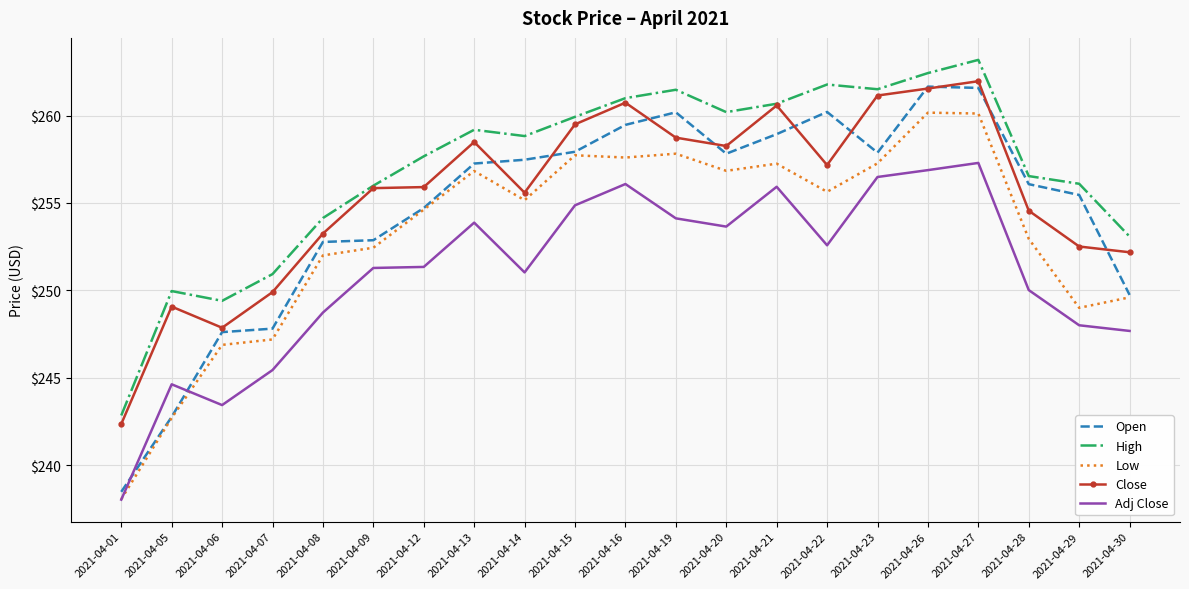

What is the maximum value for Open?

261.7